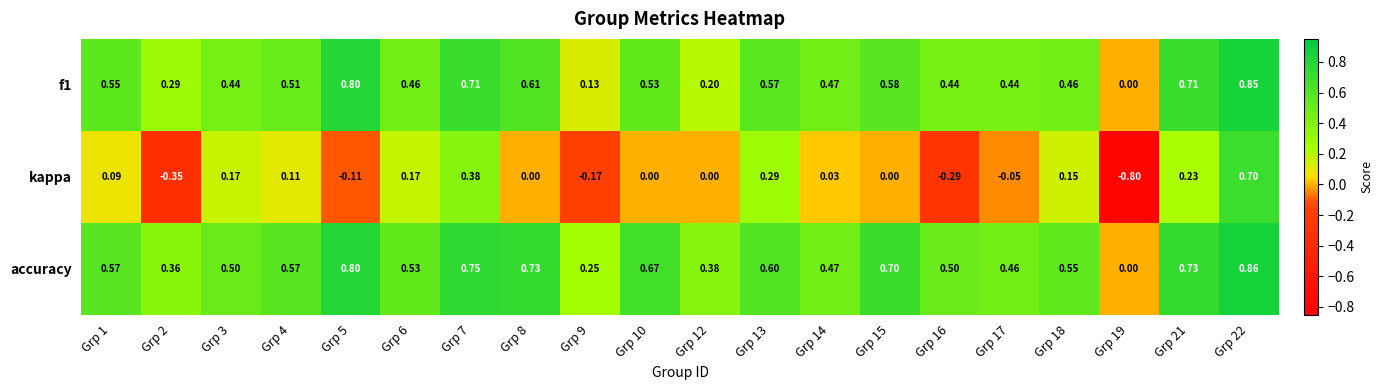

Which series has the largest total across all categories?

accuracy